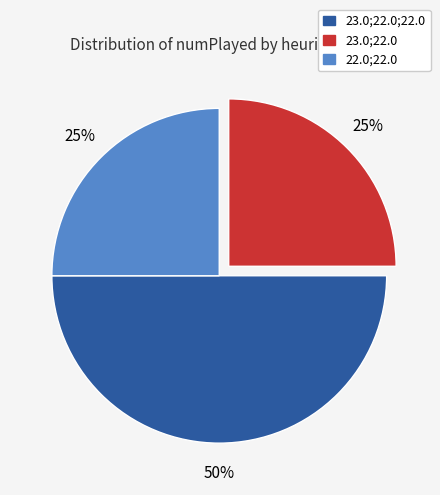

To the nearest percent, what is the average slice percentage?

33%